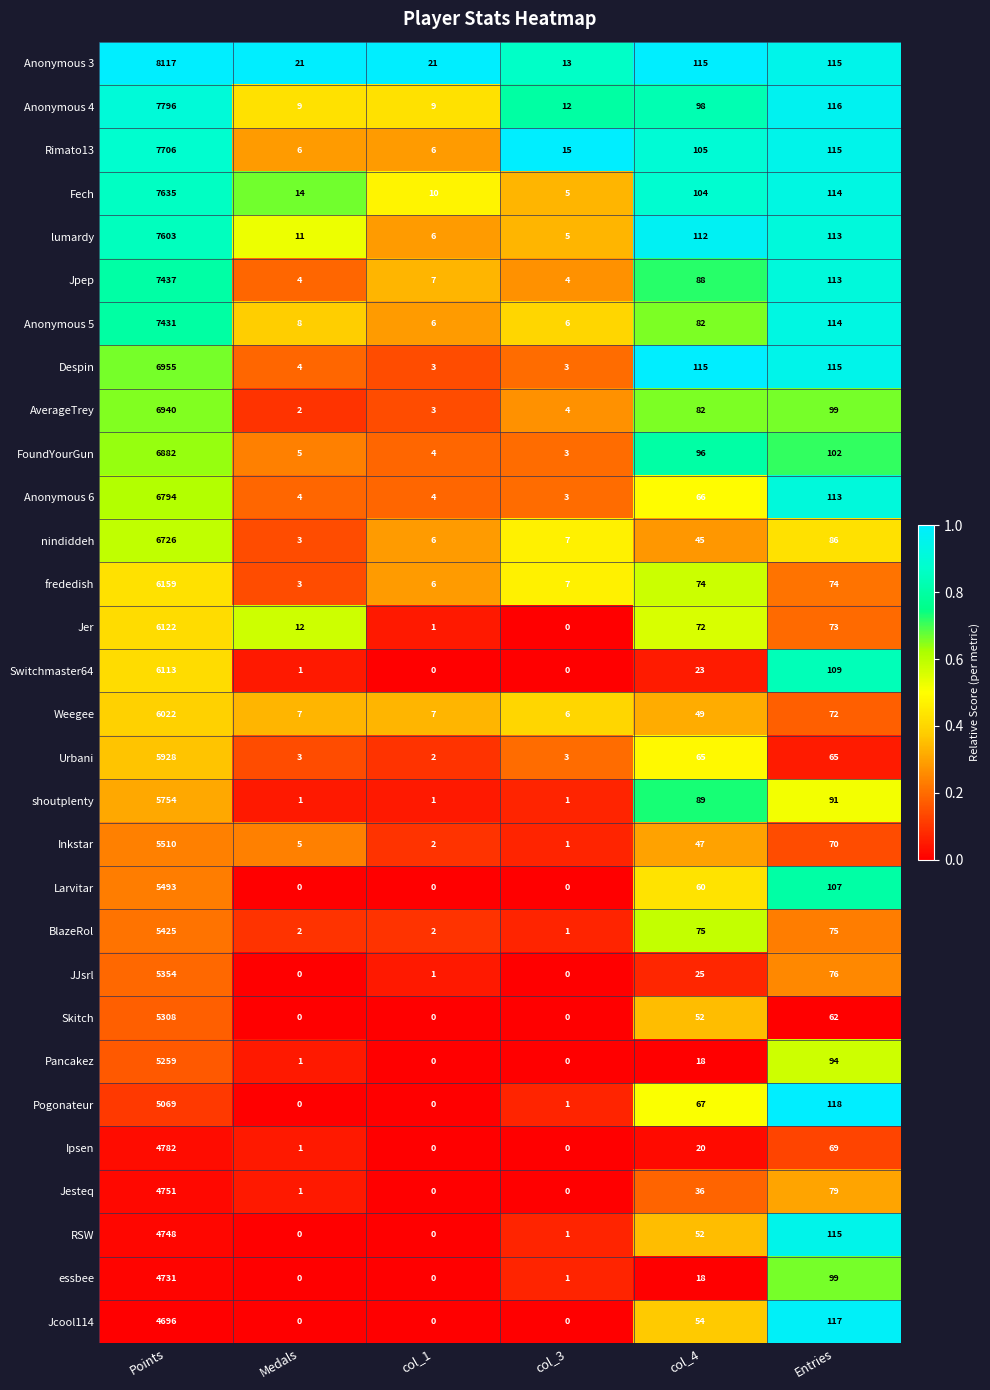

At which label does nindiddeh reach its minimum?

Medals